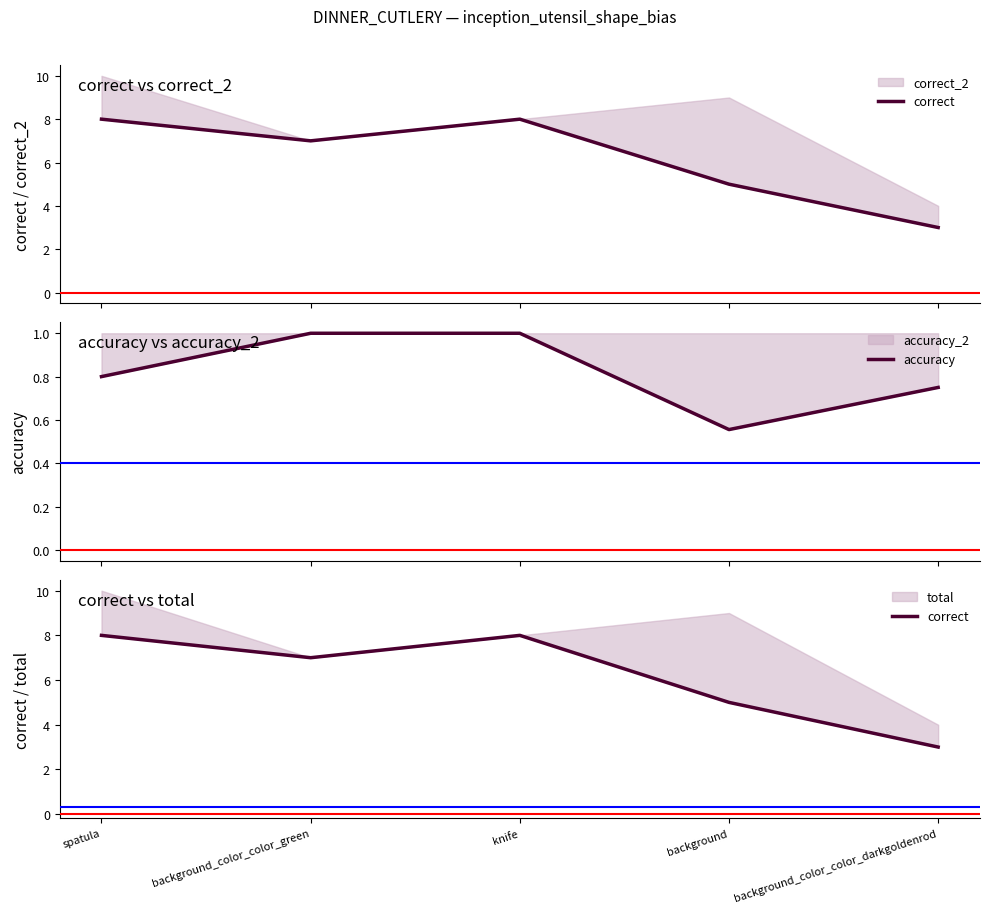

Is it true that correct equals 1.7 at background?

False